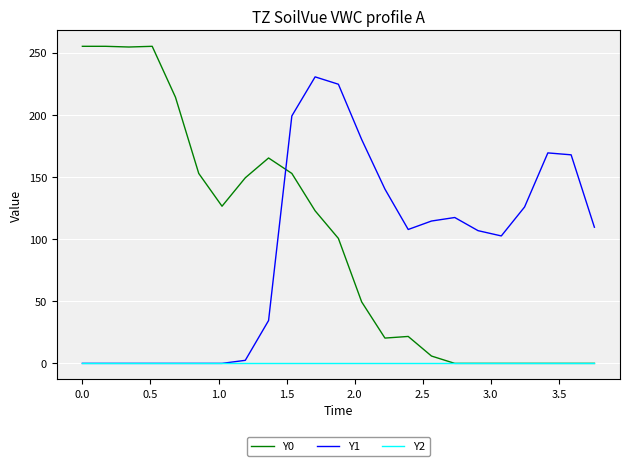

Rank the series by their maximum value, from highest to lowest.

Y0, Y1, Y2